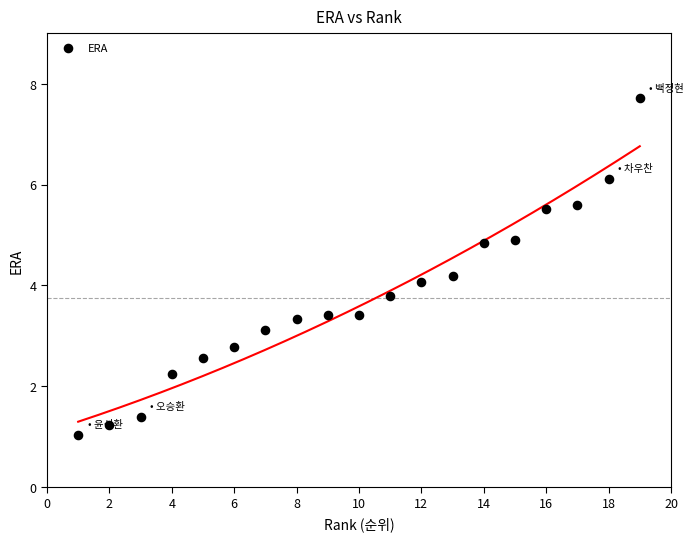

What is the range of X values (max minus min)?

18.0